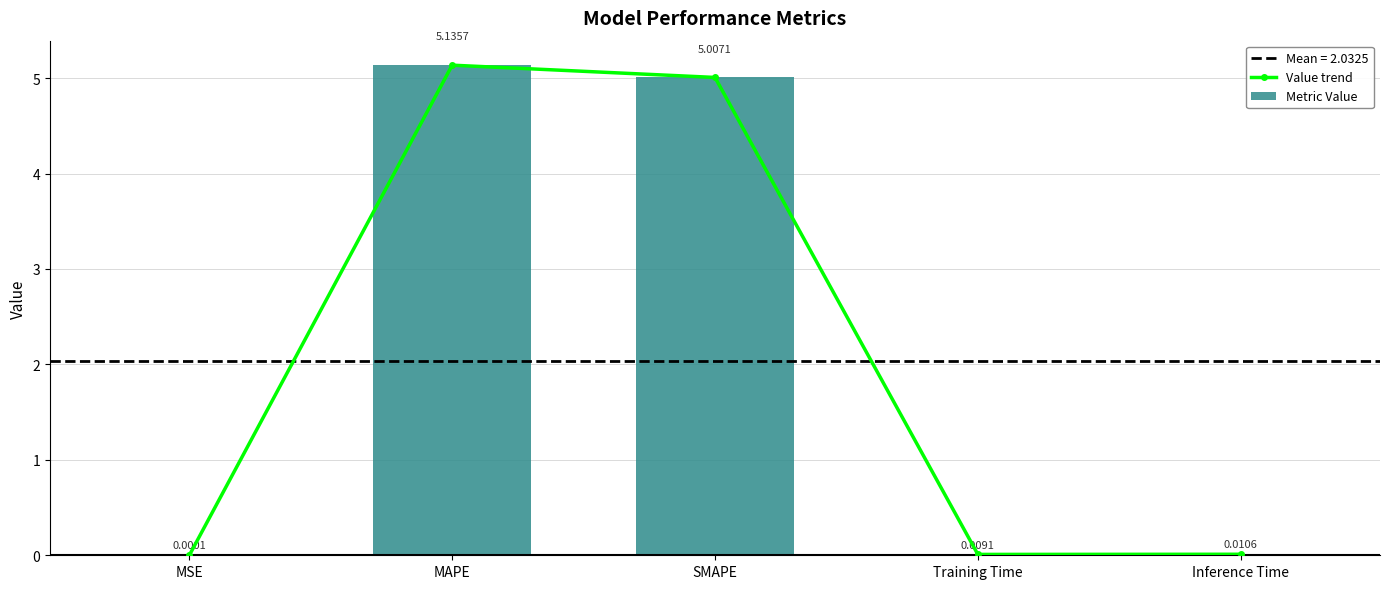

Reading right to left, extract all data points from this chart.

Value trend: Inference Time=0.0	Training Time=0.0	SMAPE=5.0	MAPE=5.1	MSE=0.0
Metric Value: Inference Time=0.0	Training Time=0.0	SMAPE=5.0	MAPE=5.1	MSE=0.0